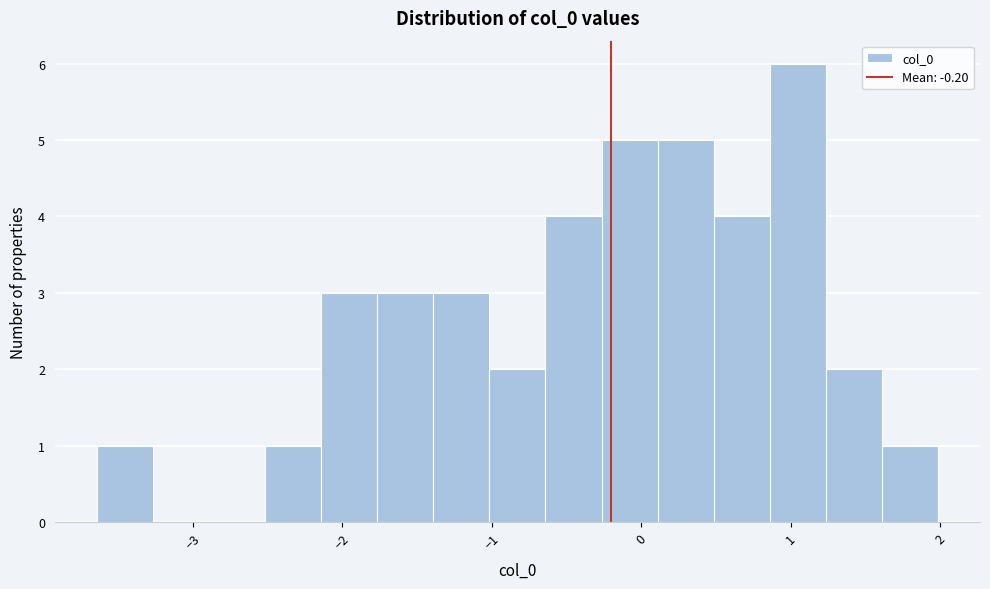

Read against the x-axis, roughly where is the centre of the tallest bar?

1.0